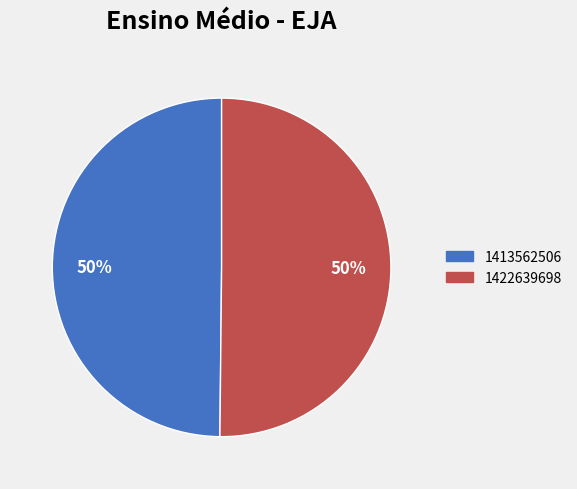

Is it true that 1422639698 is 50% of the pie?

True